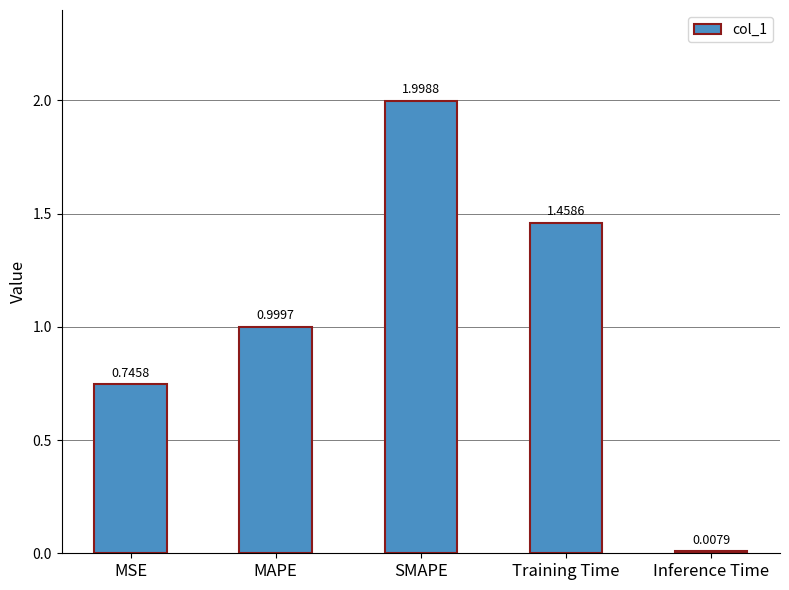

What is the difference between the maximum and minimum values?

2.0